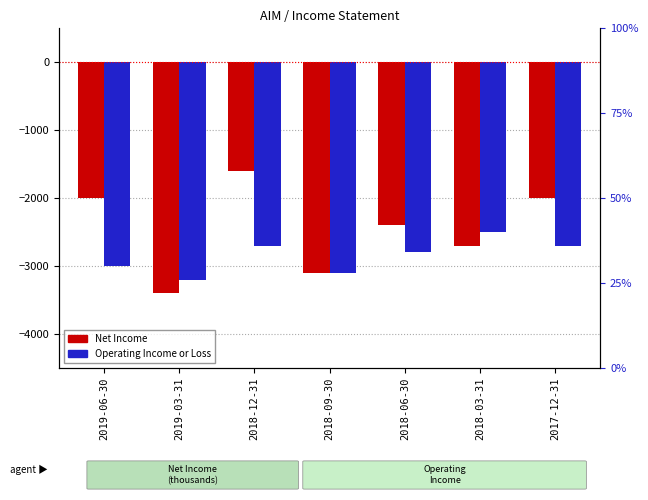

Which category has the lowest value across all series?

2019-03-31